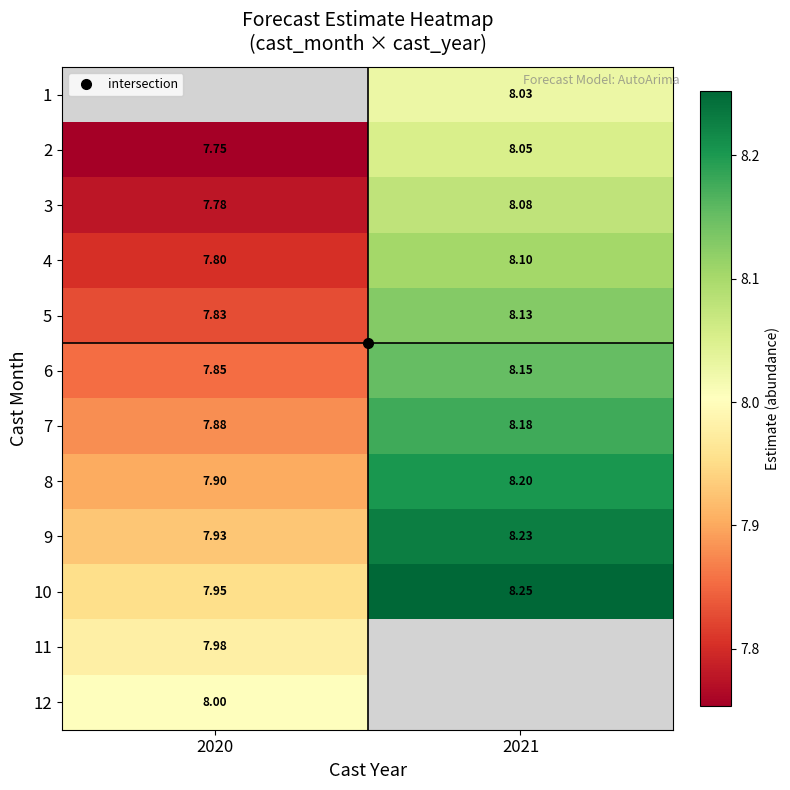

List the series in order of their peak value, lowest first.

11, 1, 12, 2, 3, 4, 5, 6, 7, 8, 9, 10